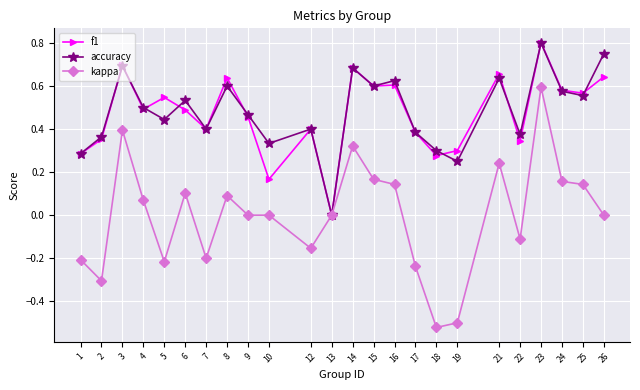

Where is the first local maximum for kappa?

3